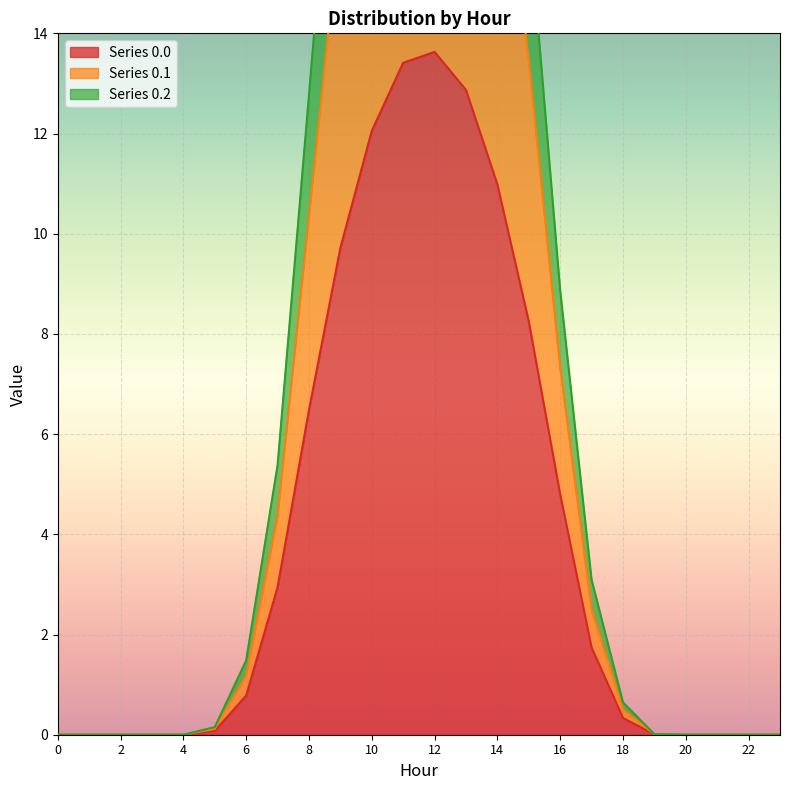

How many data points in row_0.2 are less than 1?

12